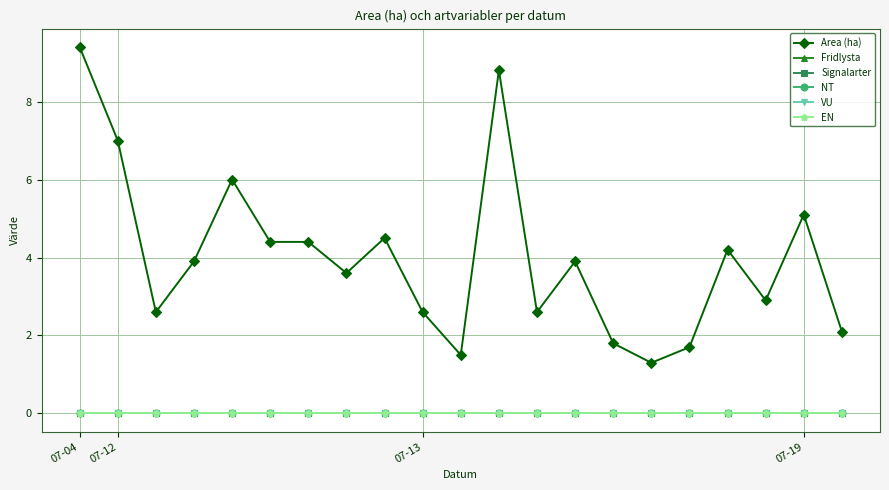

What is the label of the 7th point from the right?

14